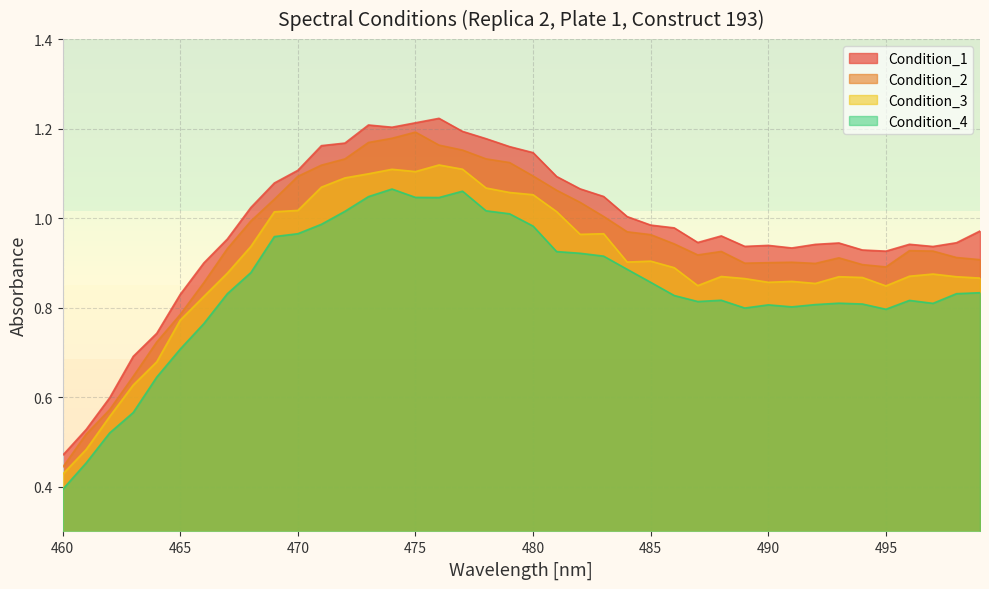

What is the difference between the maximum and second lowest values in the Condition_3 series?

0.6